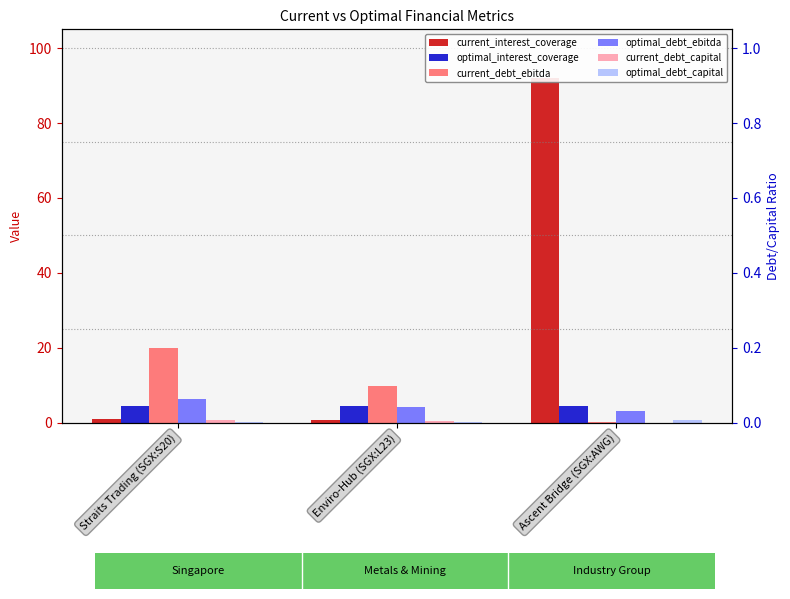

Which category has the lowest value across all series?

Ascent Bridge (SGX:AWG)